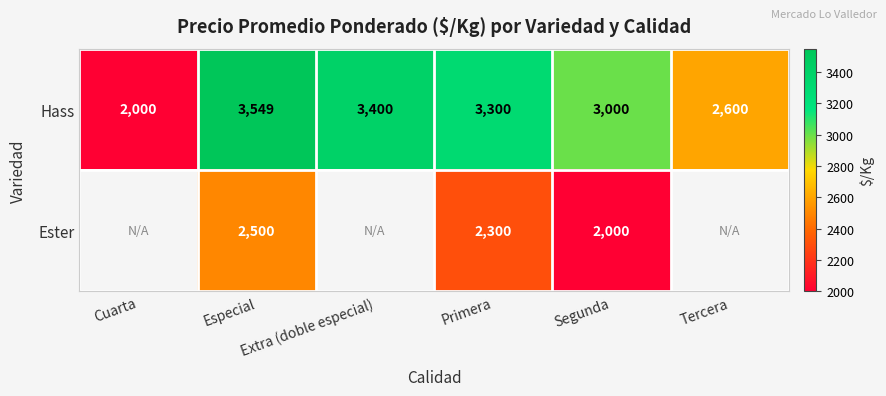

What is the average value of the Hass series?

2975